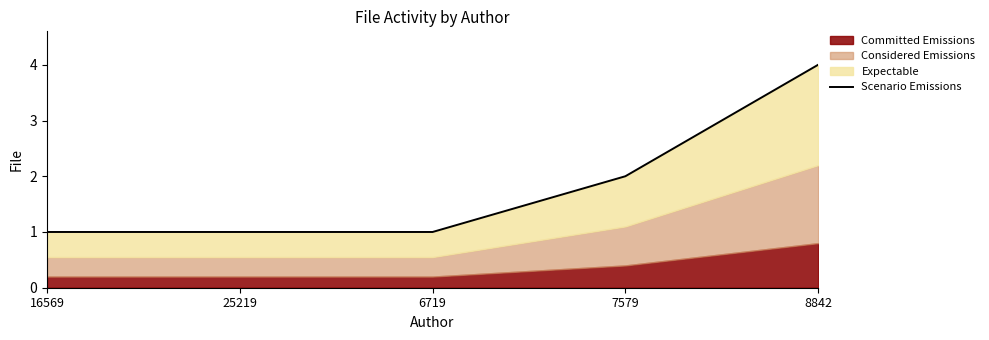

The chart shows a value of 7 at 8842. True or false?

False